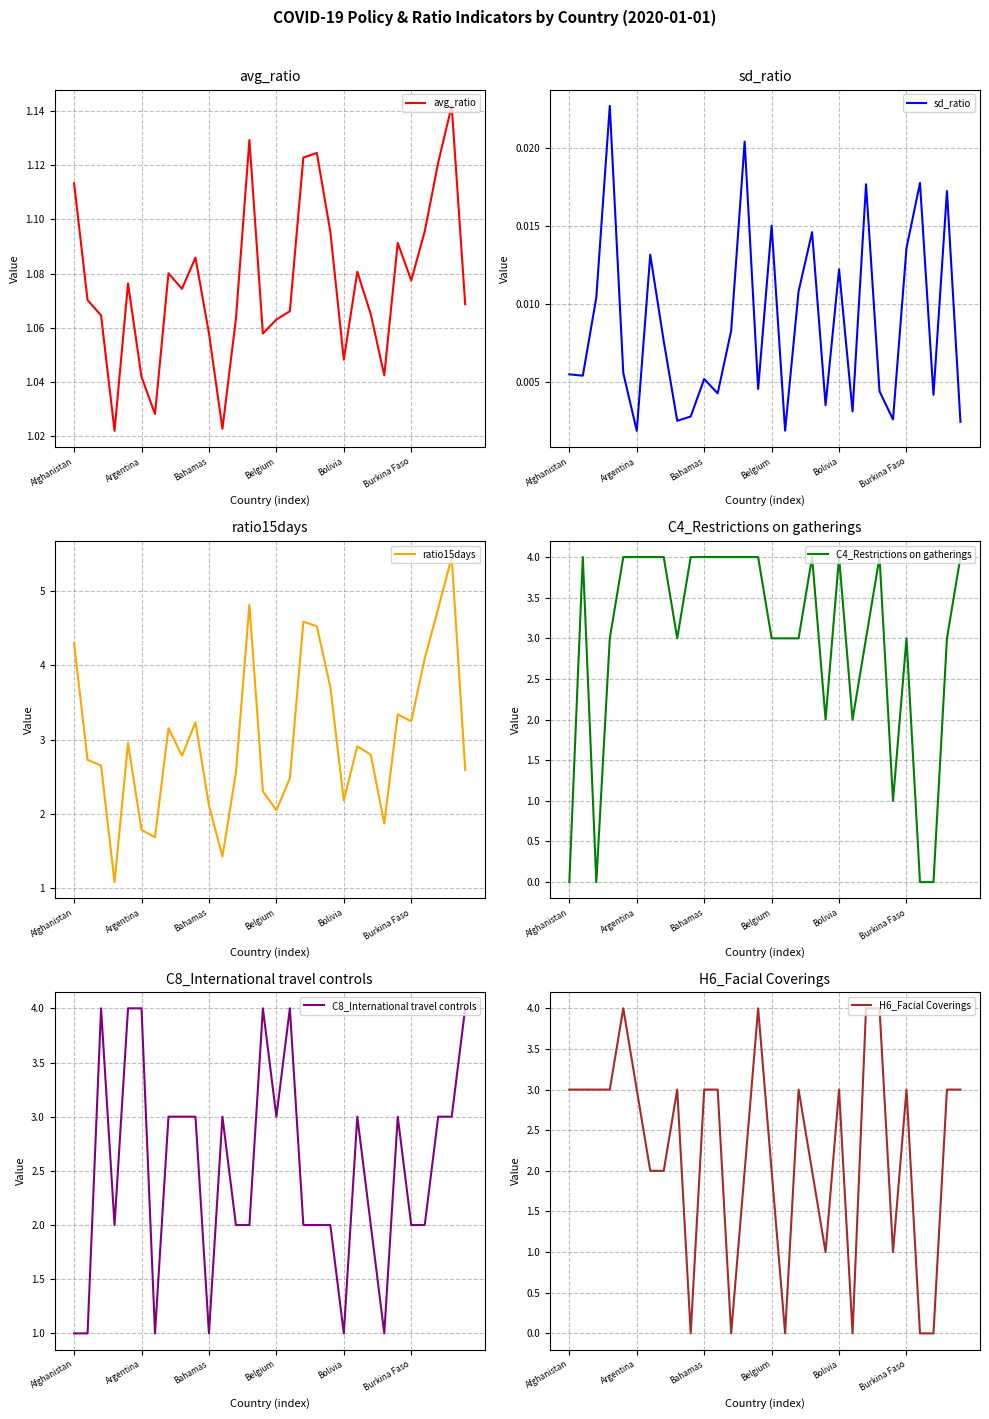

Reading left to right, what are all the values shown in this chart?

avg_ratio: 1.1	1.1	1.1	1.0	1.1	1.0	1.0	1.1	1.1	1.1	1.1	1.0	1.1	1.1	1.1	1.1	1.1	1.1	1.1	1.1	1.0	1.1	1.1	1.0	1.1	1.1	1.1	1.1	1.1	1.1
sd_ratio: 0.0	0.0	0.0	0.0	0.0	0.0	0.0	0.0	0.0	0.0	0.0	0.0	0.0	0.0	0.0	0.0	0.0	0.0	0.0	0.0	0.0	0.0	0.0	0.0	0.0	0.0	0.0	0.0	0.0	0.0
ratio15days: 4.3	2.7	2.7	1.1	3.0	1.8	1.7	3.2	2.8	3.2	2.1	1.4	2.6	4.8	2.3	2.0	2.5	4.6	4.5	3.7	2.2	2.9	2.8	1.9	3.3	3.2	4.1	4.8	5.5	2.6
C4_Restrictions on gatherings: 0.0	4.0	0.0	3.0	4.0	4.0	4.0	4.0	3.0	4.0	4.0	4.0	4.0	4.0	4.0	3.0	3.0	3.0	4.0	2.0	4.0	2.0	3.0	4.0	1.0	3.0	0.0	0.0	3.0	4.0
C8_International travel controls: 1.0	1.0	4.0	2.0	4.0	4.0	1.0	3.0	3.0	3.0	1.0	3.0	2.0	2.0	4.0	3.0	4.0	2.0	2.0	2.0	1.0	3.0	2.0	1.0	3.0	2.0	2.0	3.0	3.0	4.0
H6_Facial Coverings: 3.0	3.0	3.0	3.0	4.0	3.0	2.0	2.0	3.0	0.0	3.0	3.0	0.0	2.0	4.0	2.0	0.0	3.0	2.0	1.0	3.0	0.0	4.0	4.0	1.0	3.0	0.0	0.0	3.0	3.0